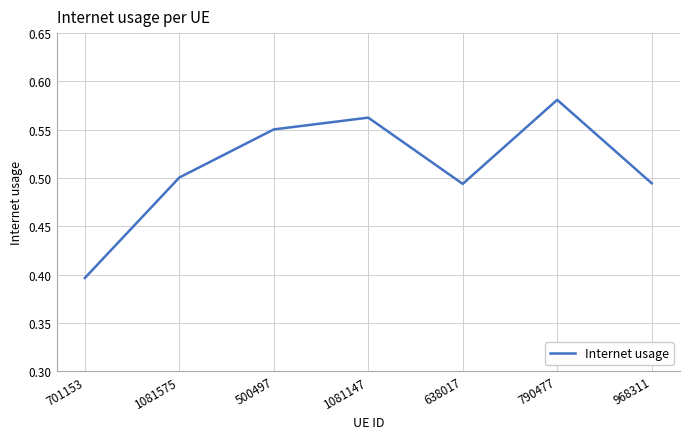

Count the values in the range 0 to 1.

7